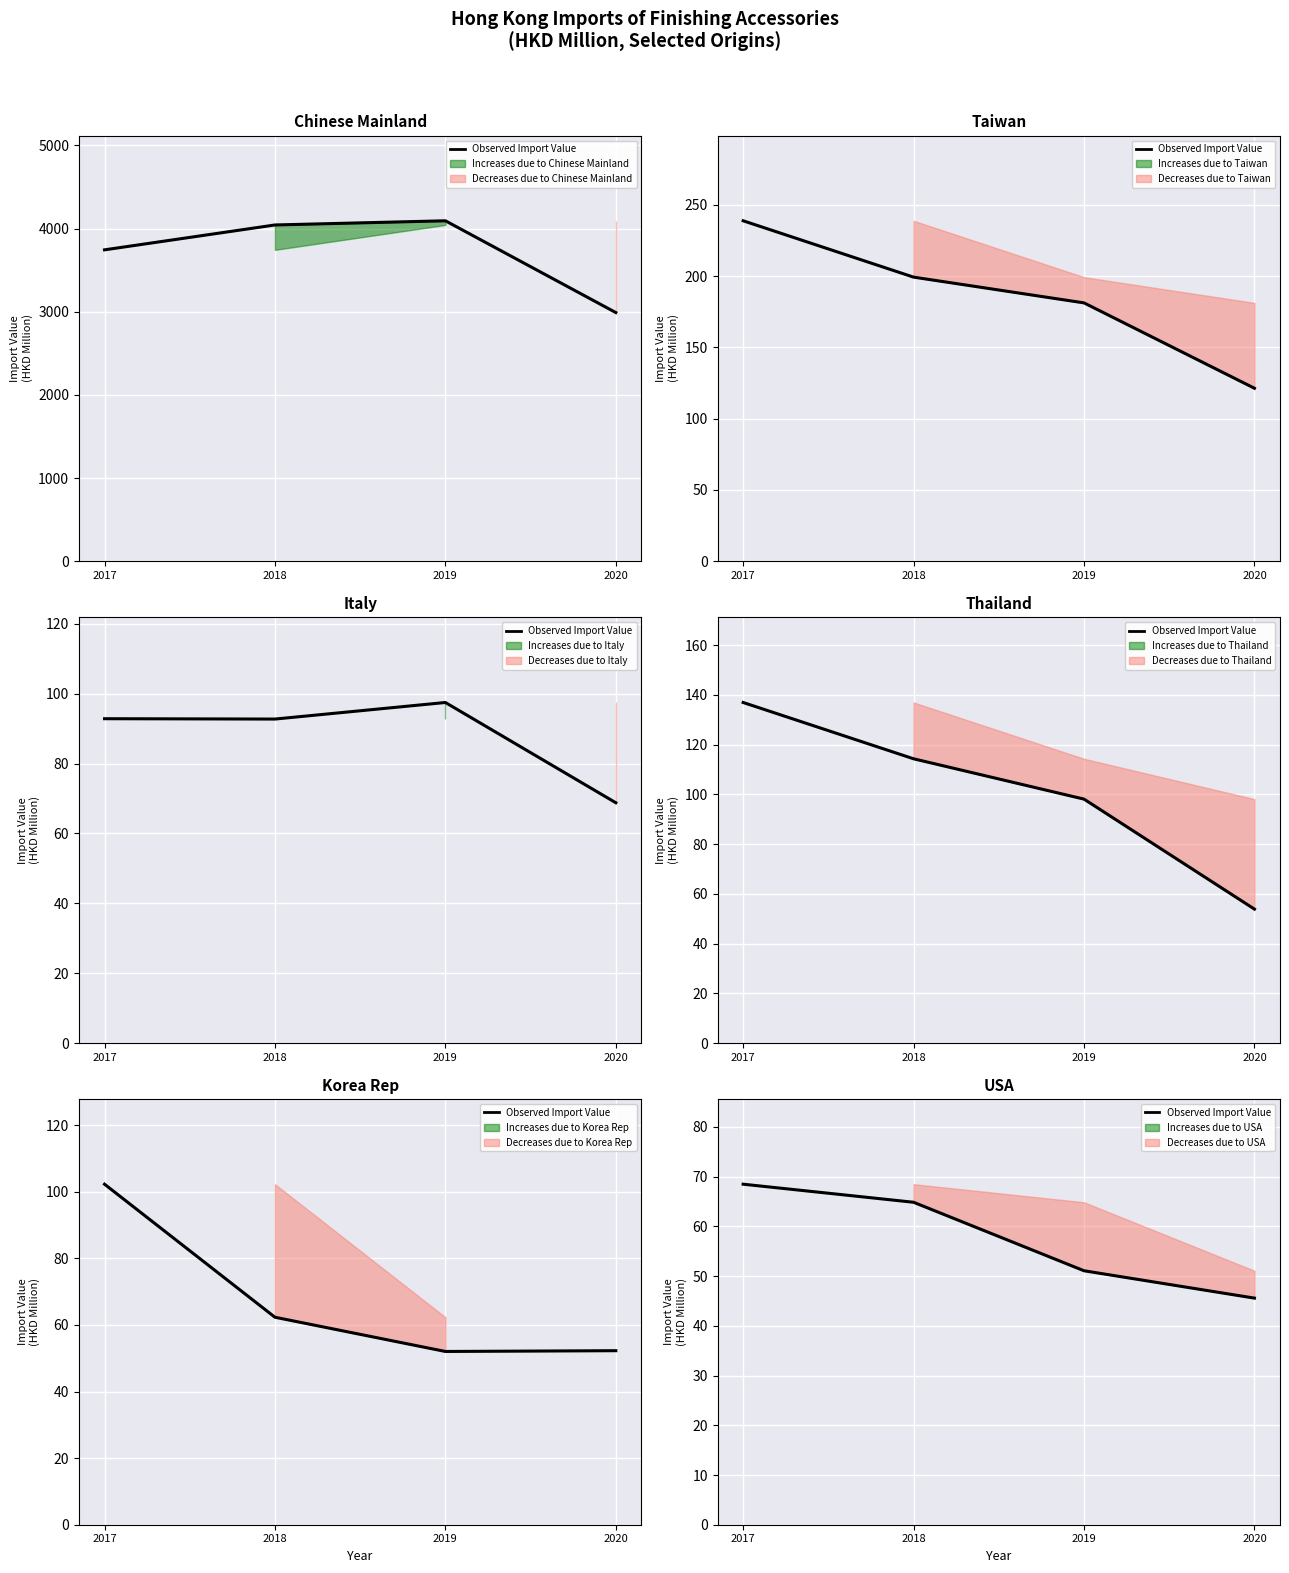

What is the value of the 4th point from the left?

45.6